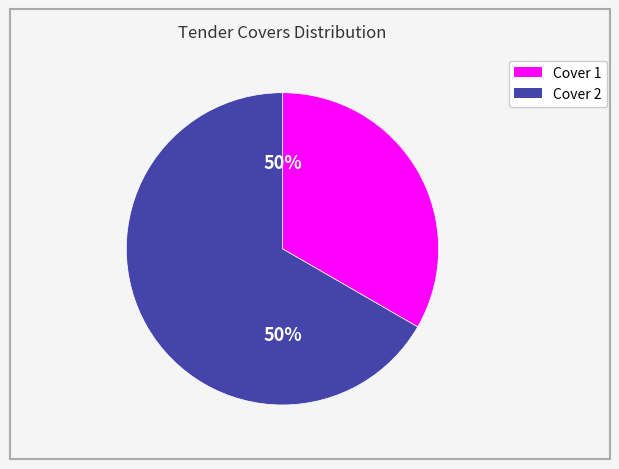

What is the majority slice?

Cover 2